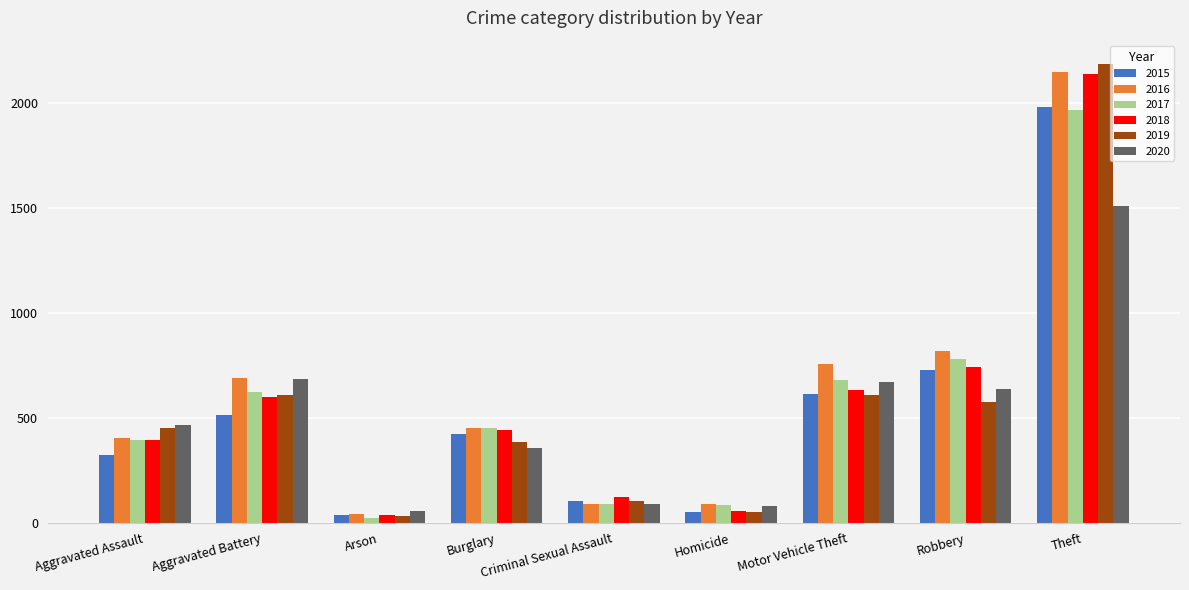

Which category has the highest value in the 2017 series?

Theft